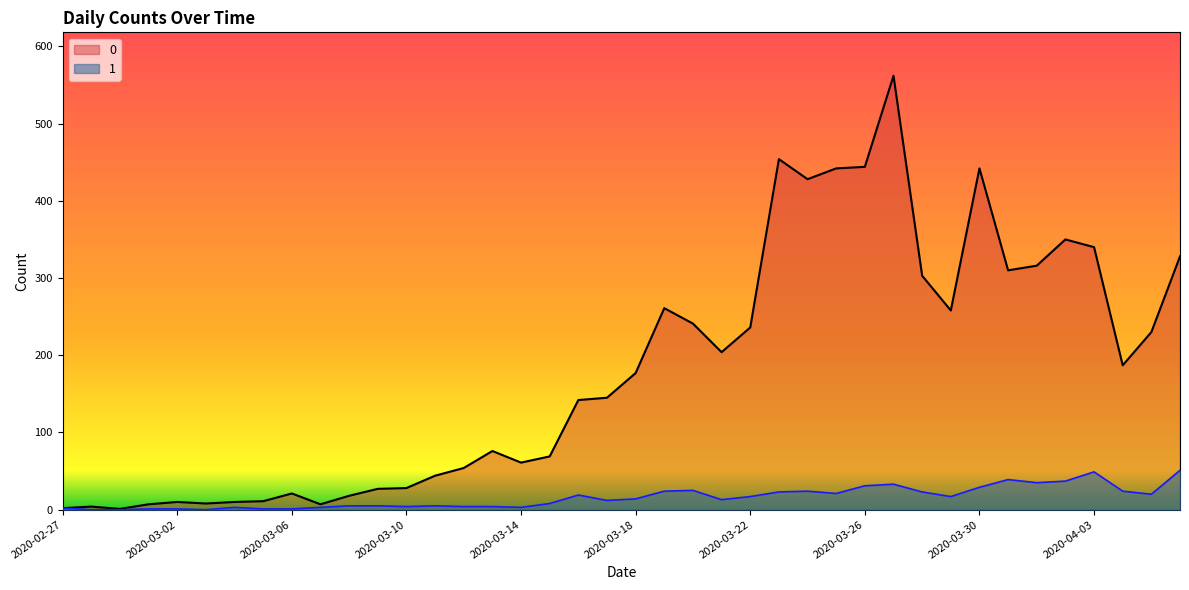

List the series in order of their overall mean, highest first.

0, 1